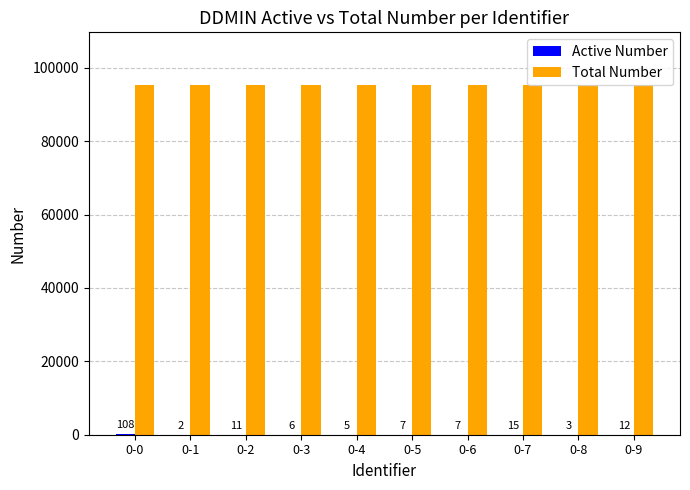

What is the maximum value shown in the chart?

95344